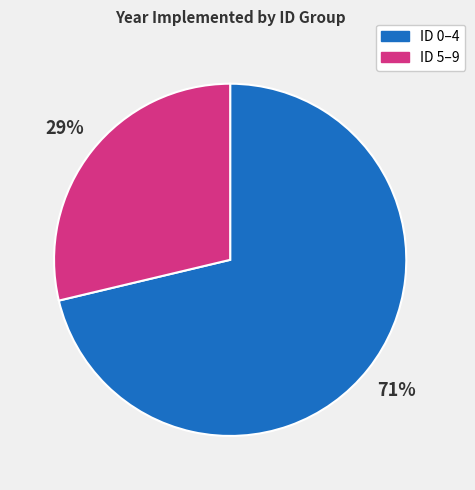

To the nearest percent, what is the average slice percentage?

50%